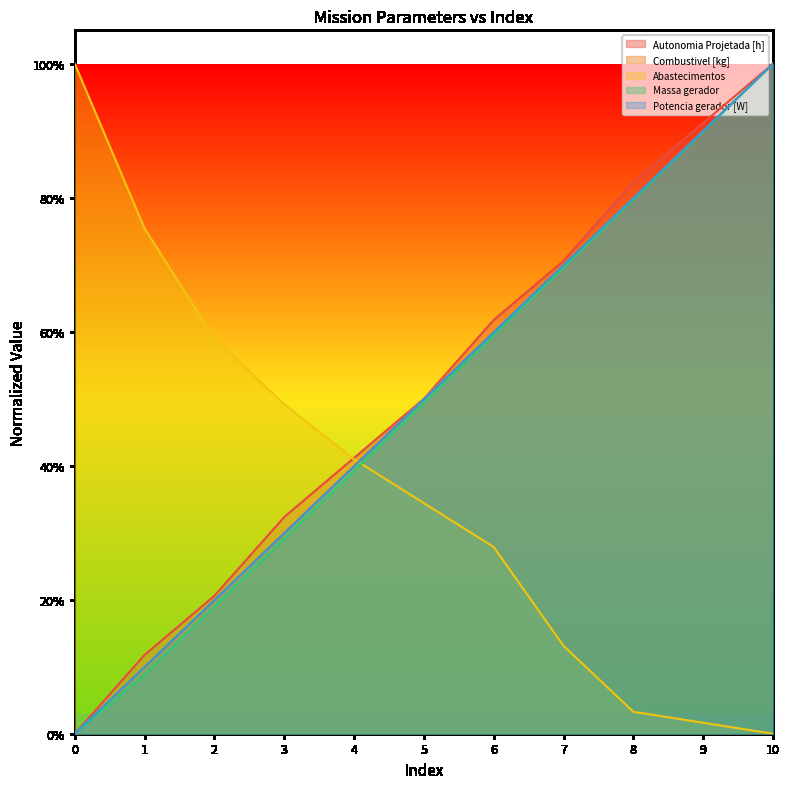

What is the spread (max minus min) of values at 2?

0.4